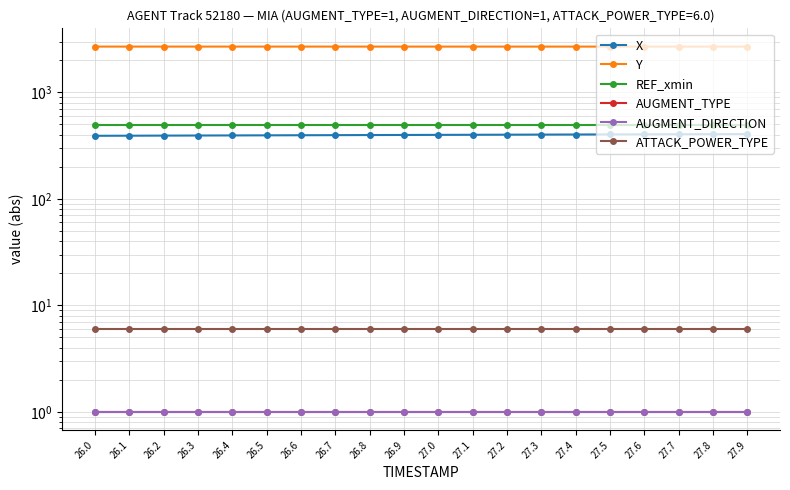

True or false: ATTACK_POWER_TYPE and X intersect in this chart.

False